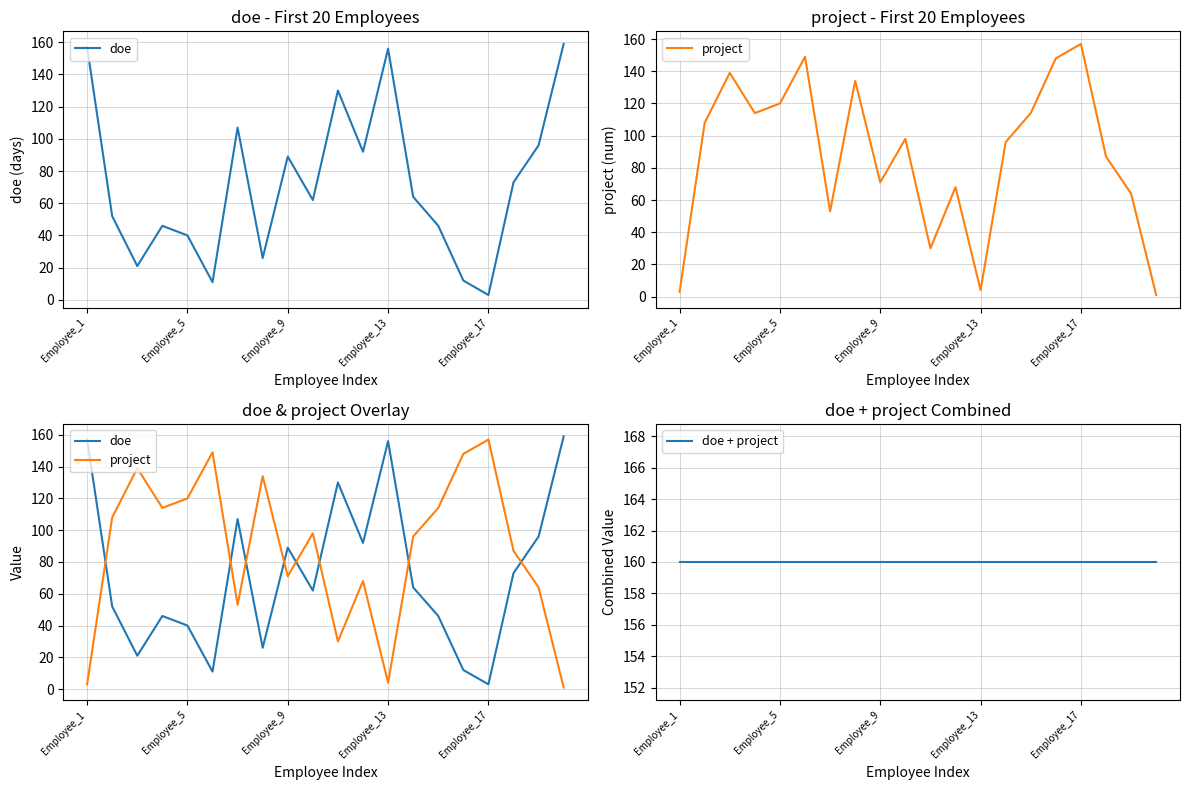

What is the maximum value shown in the chart?

160